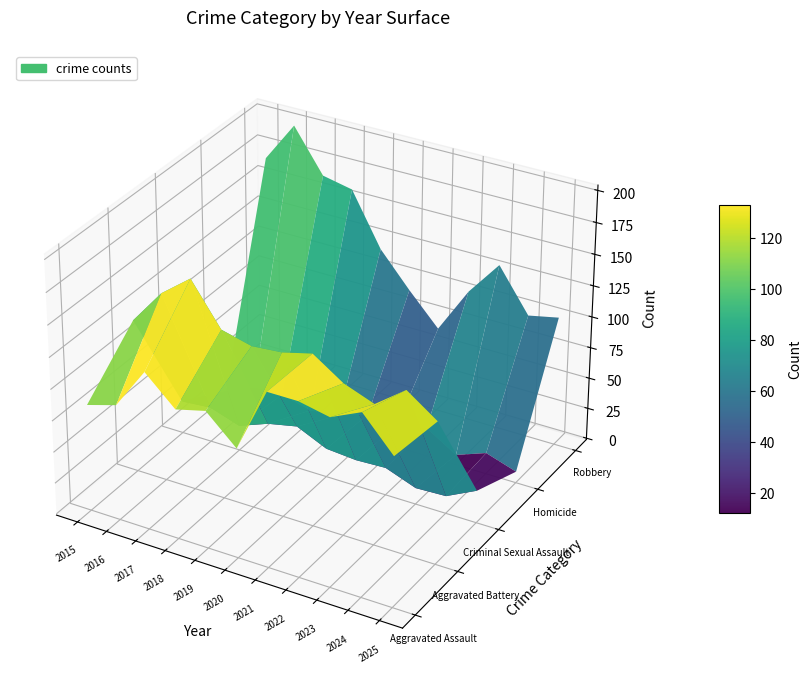

Reading left to right, list all the values displayed in this chart.

Aggravated Assault: 84	91	124	102	108	86	137	137	132	143	117
Aggravated Battery: 121	149	167	134	128	130	136	120	111	129	112
Criminal Sexual Assault: 25	27	19	28	33	22	20	21	12	13	25
Homicide: 3	13	14	8	11	19	17	22	7	16	8
Robbery: 168	200	166	161	119	92	67	104	132	98	103